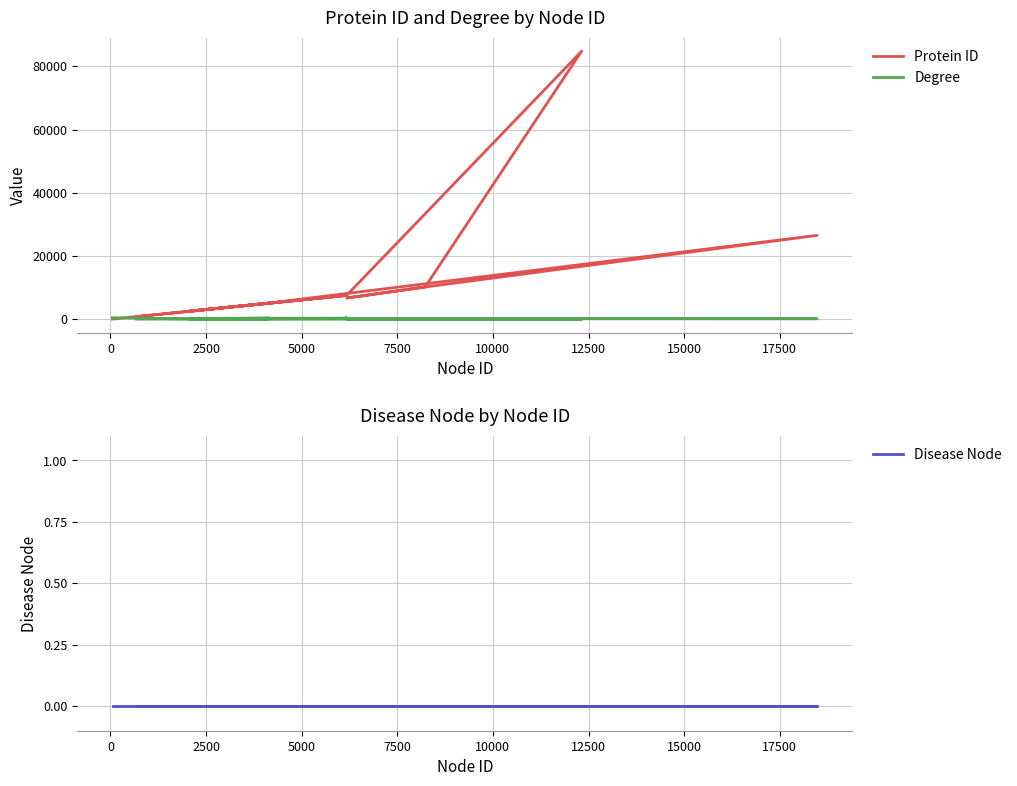

True or false: Disease Node and Degree intersect in this chart.

False